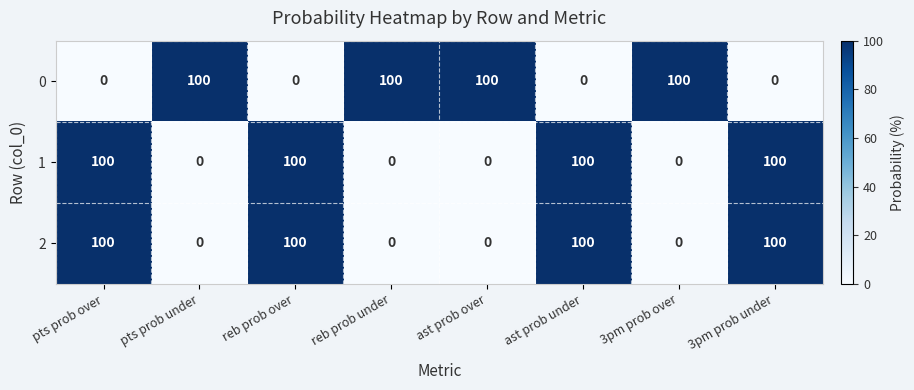

Reading left to right, what are all the values shown in this chart?

0: pts prob over=0	pts prob under=100	reb prob over=0	reb prob under=100	ast prob over=100	ast prob under=0	3pm prob over=100	3pm prob under=0
1: pts prob over=100	pts prob under=0	reb prob over=100	reb prob under=0	ast prob over=0	ast prob under=100	3pm prob over=0	3pm prob under=100
2: pts prob over=100	pts prob under=0	reb prob over=100	reb prob under=0	ast prob over=0	ast prob under=100	3pm prob over=0	3pm prob under=100